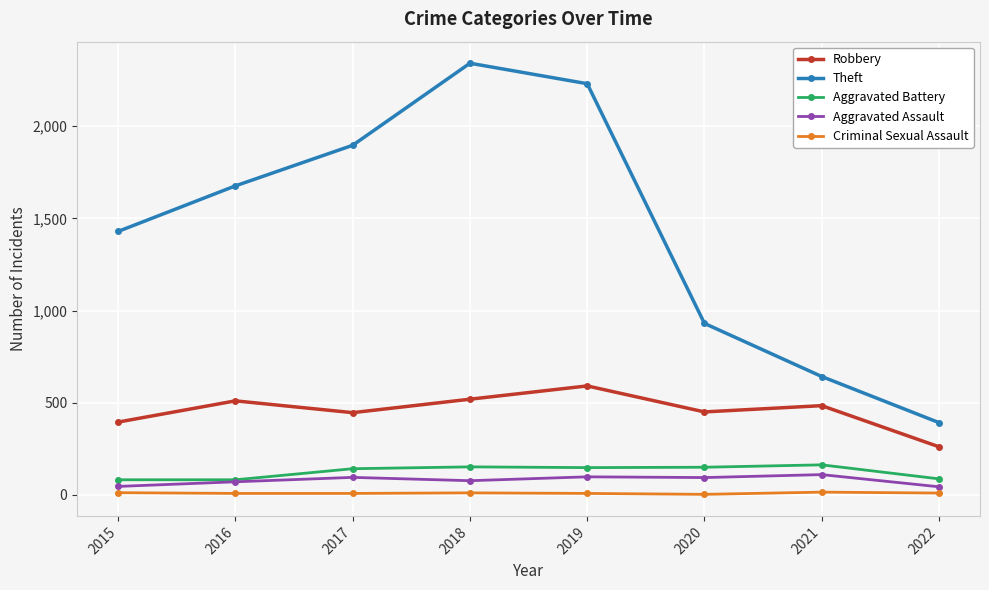

Rank the series by their maximum value, from lowest to highest.

Criminal Sexual Assault, Aggravated Assault, Aggravated Battery, Robbery, Theft